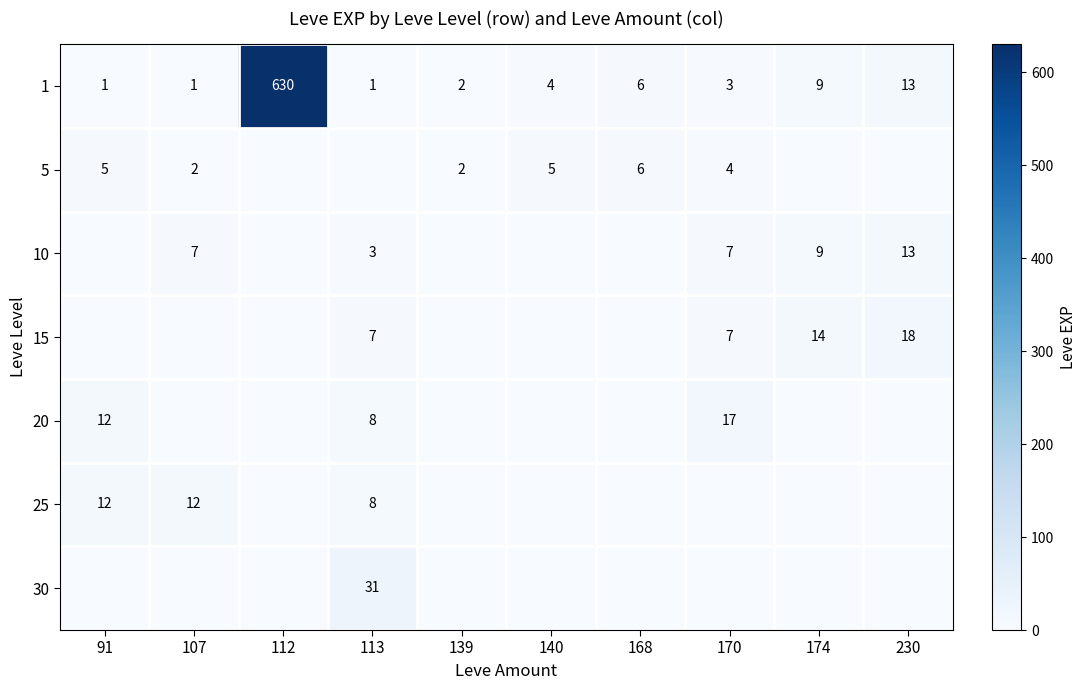

What is the difference between the 1 values at 112 and 107?

629